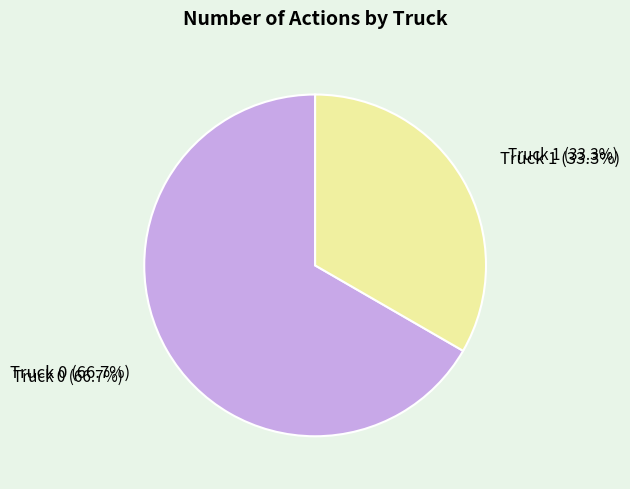

True or false: Truck 1 accounts for 25% of the total.

False